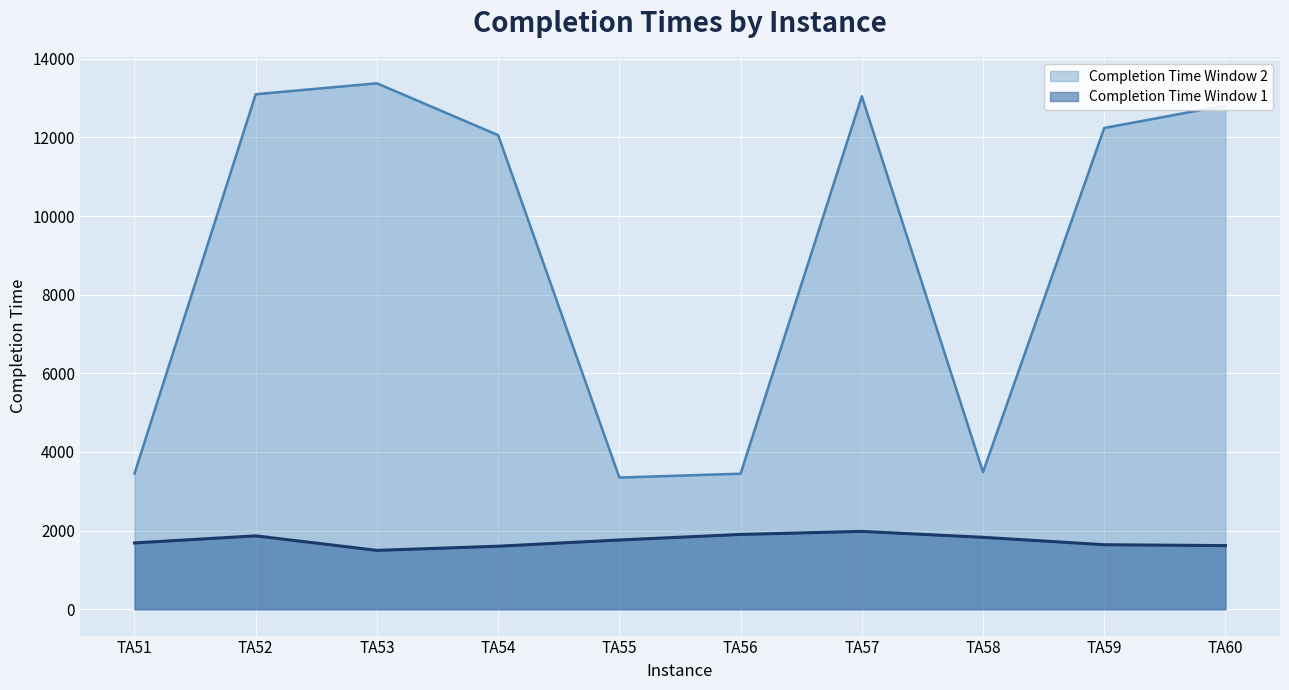

What is the sum of all Completion Time Window 1 values?

17393